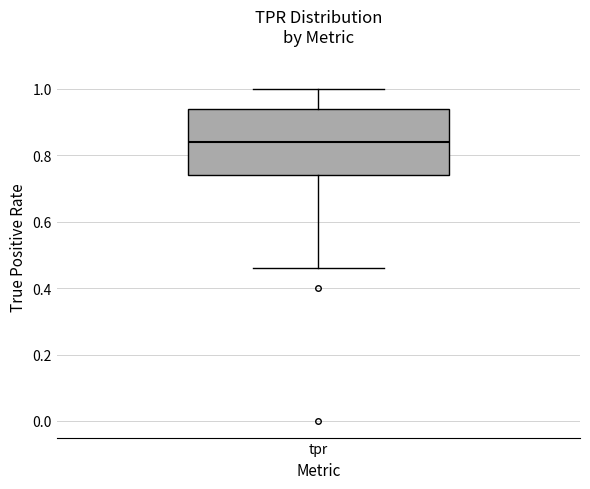

Read this box plot against the y-axis: the position of the median line, the range covered by the box, and the ends of both whiskers. The values are not printed on the chart, so give them approximately, as read against the axis.

median 0.84, box 0.74 to 0.94, whiskers 0.46 to 1.00